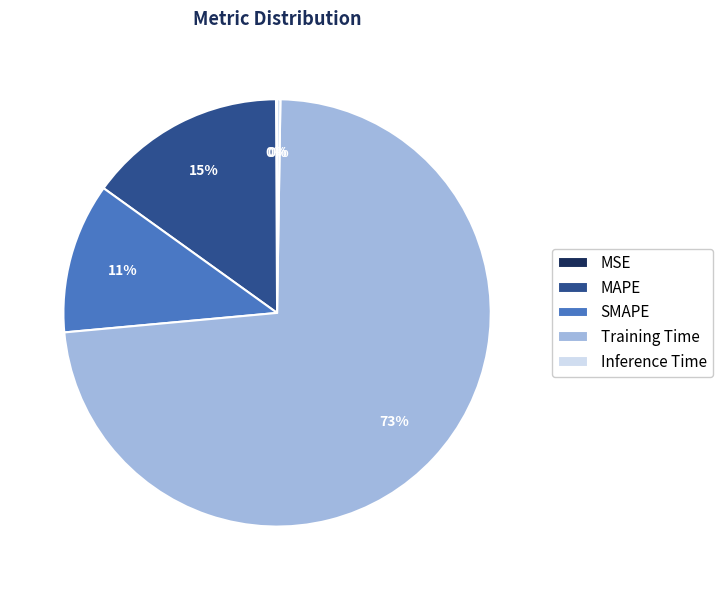

Which category has the biggest portion of the pie?

Training Time